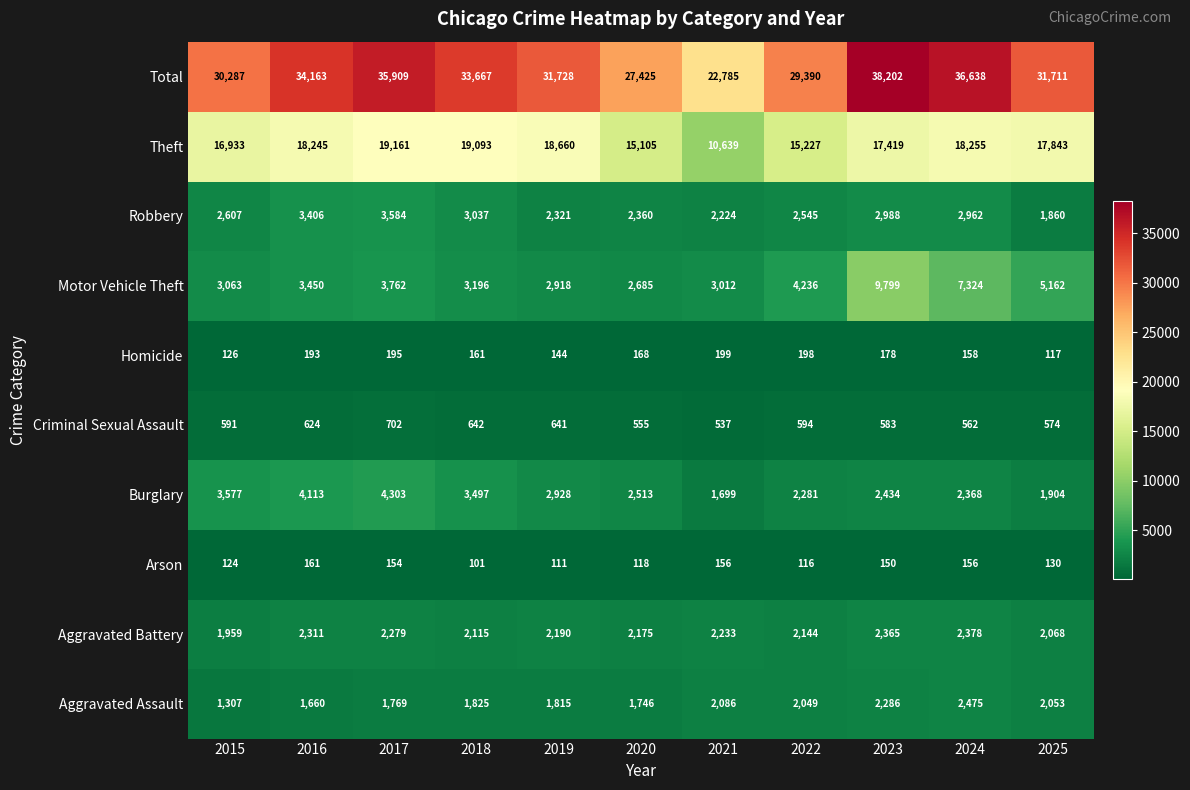

Which label corresponds to the smallest value in the chart?

2018